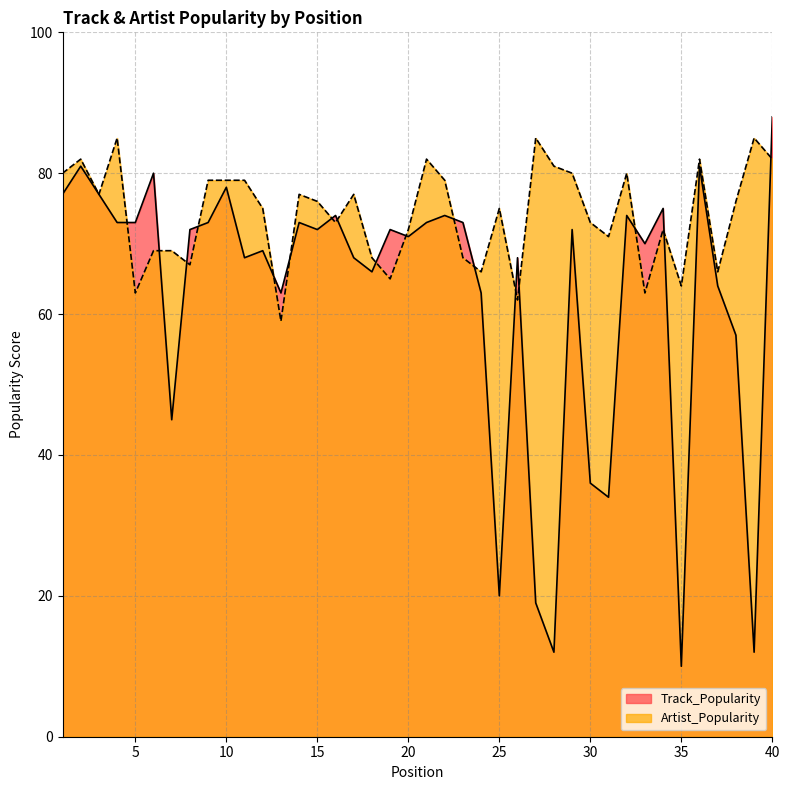

What value does the Track_Popularity series have at 20?

71